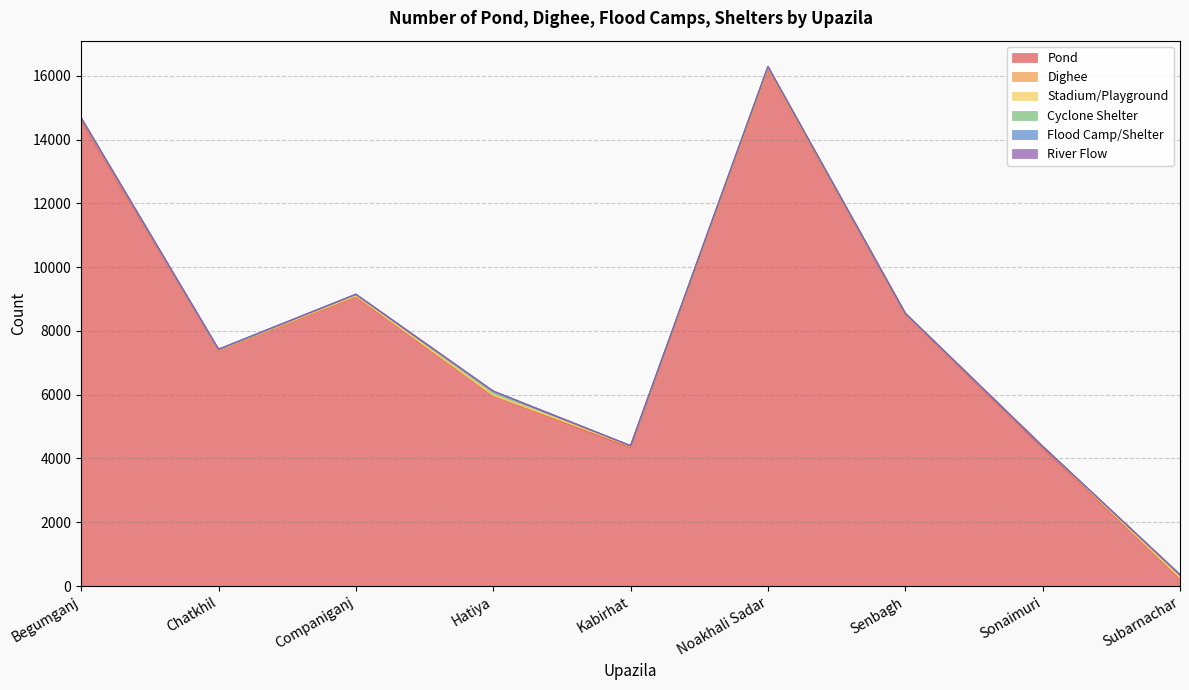

At which label does Pond reach its peak?

Noakhali Sadar